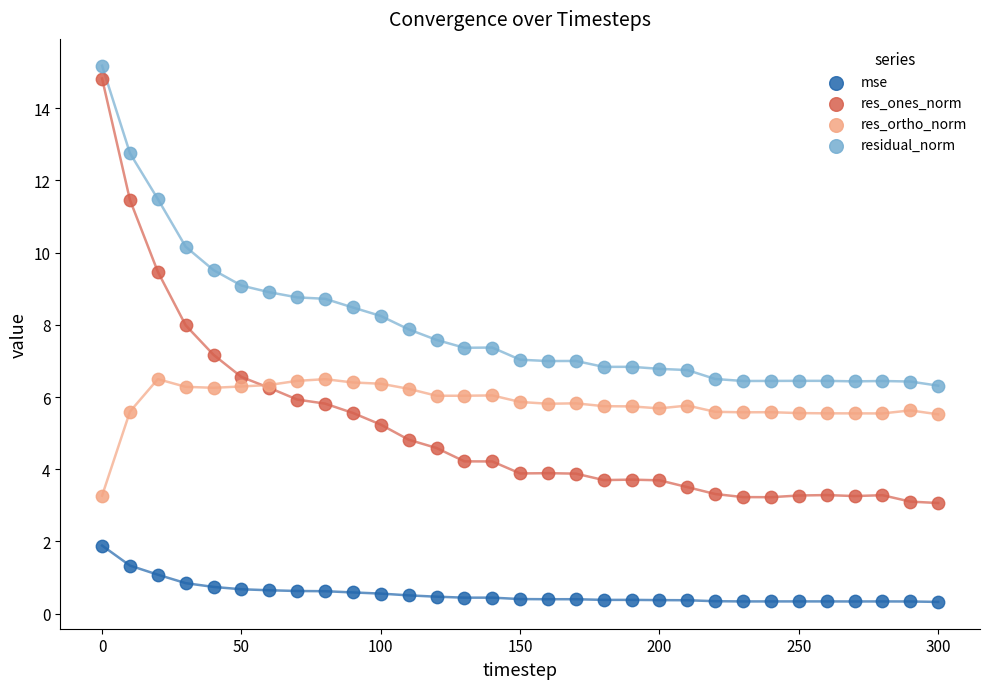

Which series reaches the minimum Y coordinate?

mse